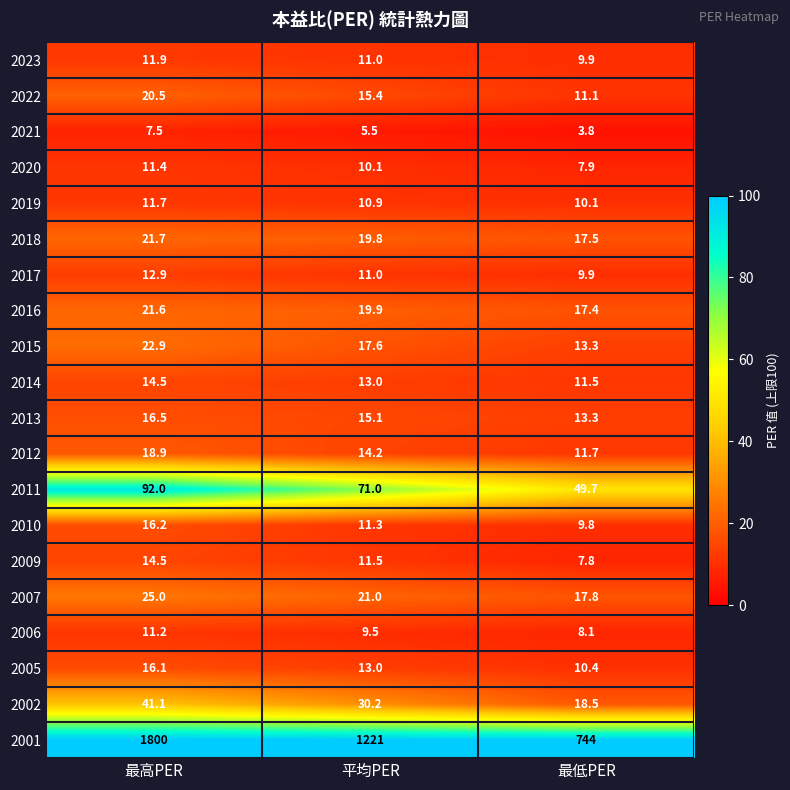

What value does the 2023 series have at 平均PER?

11.0